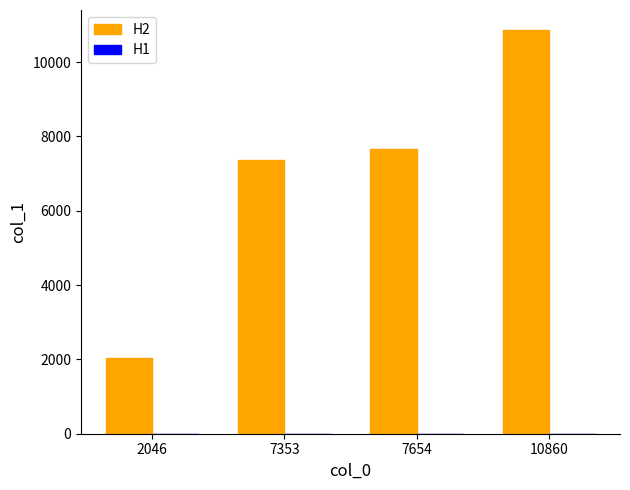

True or false: H2 has a value of 7654 at 7654.

True